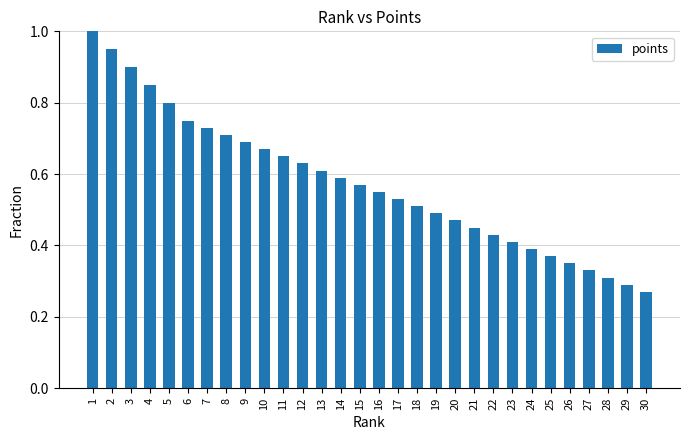

The chart shows a value of 0.4 at 9. True or false?

False